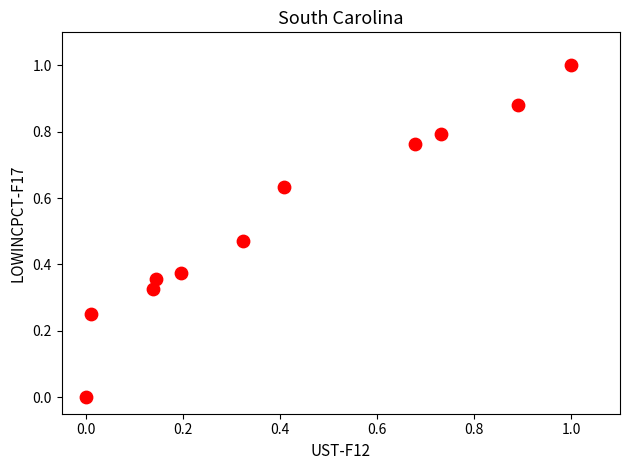

What is the range of Y values (max minus min)?

1.0